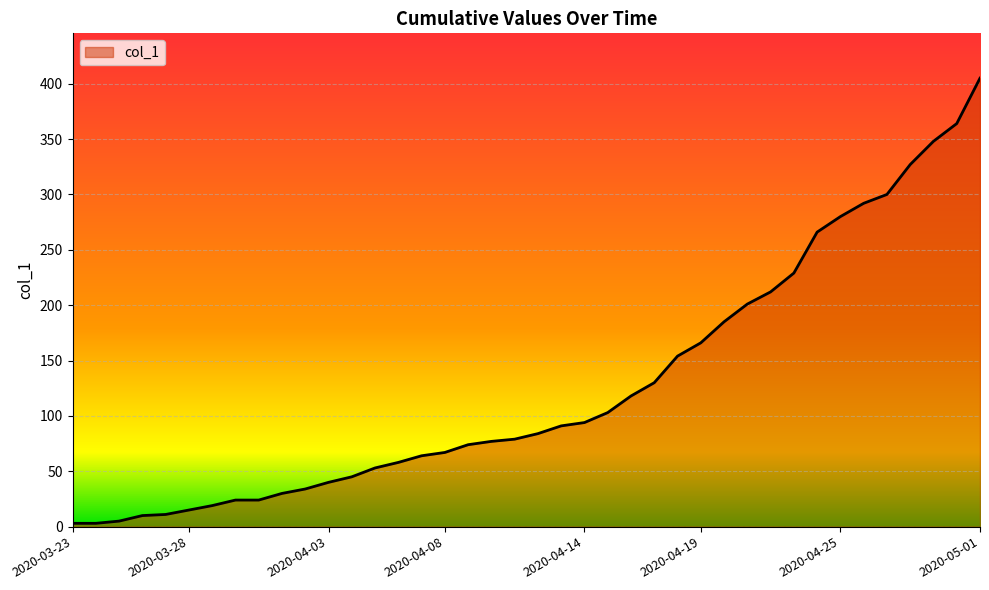

What is the greatest value displayed?

405